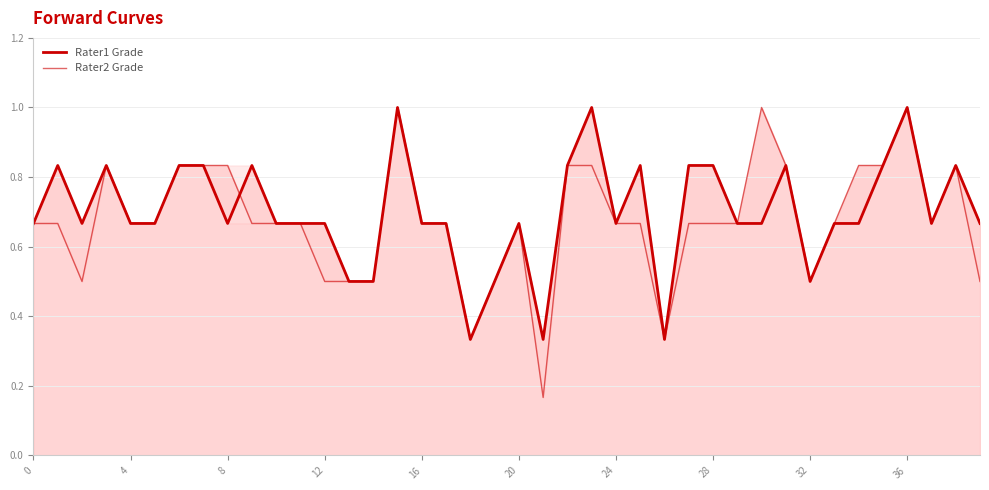

What is the difference between the second highest and minimum values in the Rater1 Grade series?

0.7